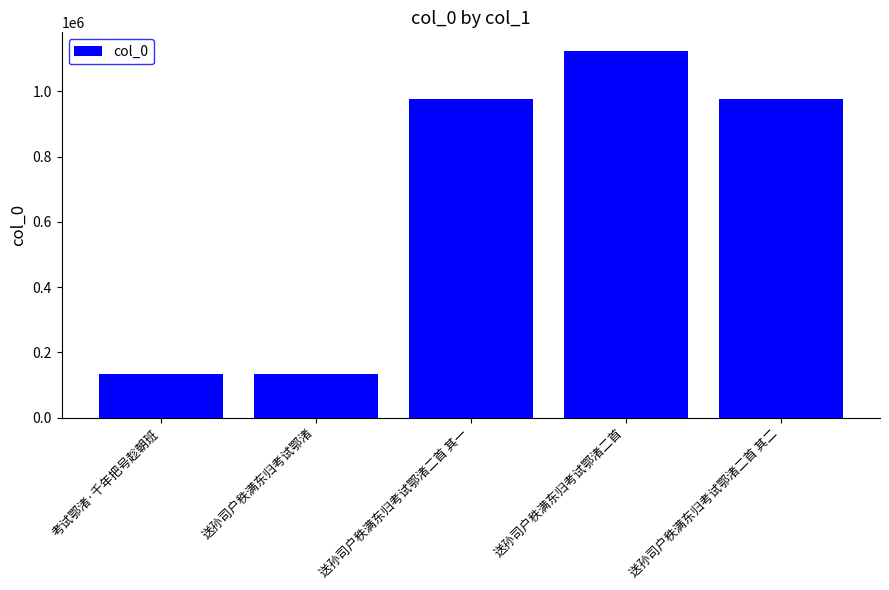

What is the maximum value shown in the chart?

1124386